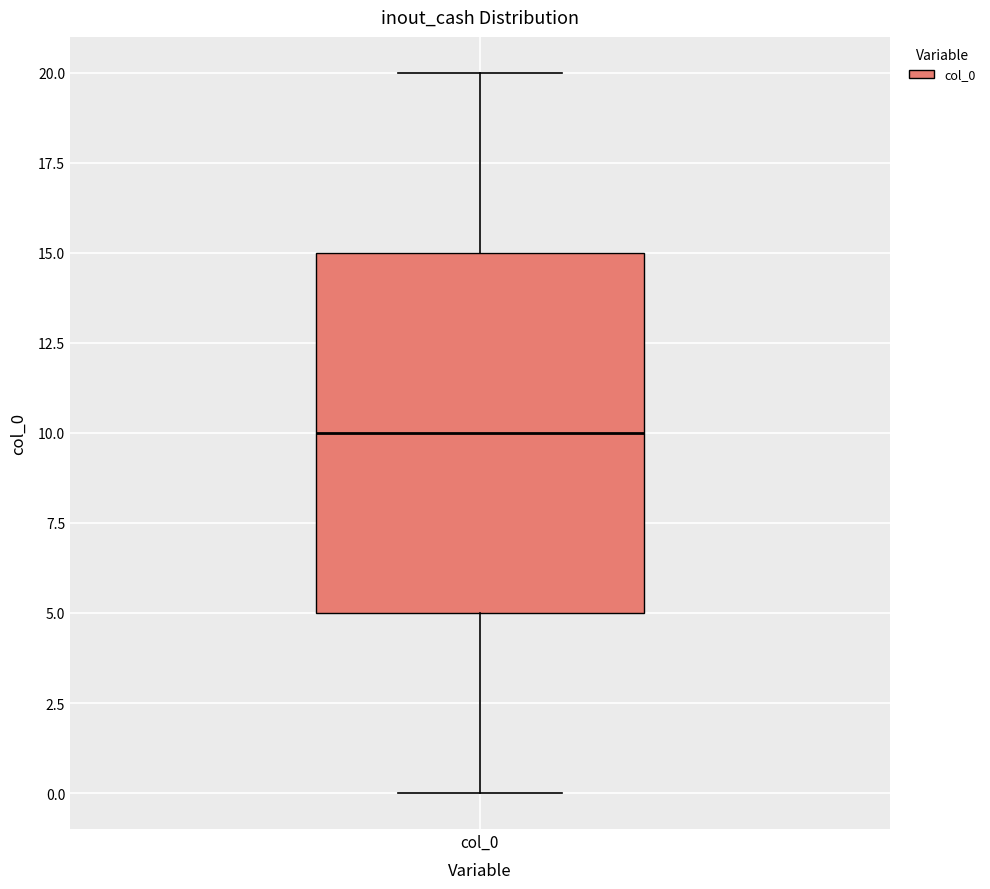

Read this box plot against the y-axis: the position of the median line, the range covered by the box, and the ends of both whiskers. The values are not printed on the chart, so give them approximately, as read against the axis.

median 10, box 5 to 15, whiskers 0 to 20